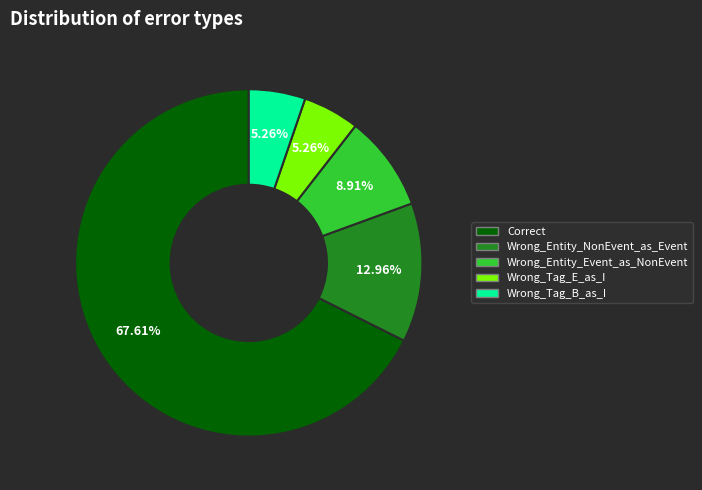

Is it true that Wrong_Entity_NonEvent_as_Event is 13% of the pie?

True